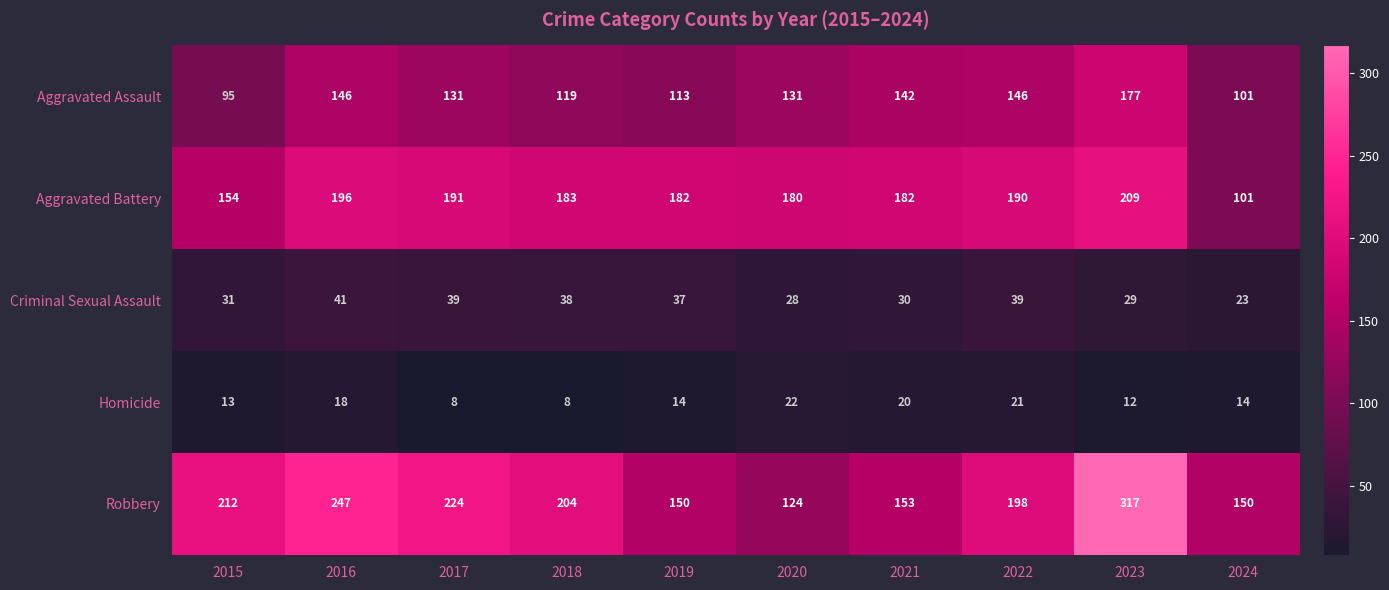

Between 2018 and 2021, which series saw the biggest shift?

Robbery